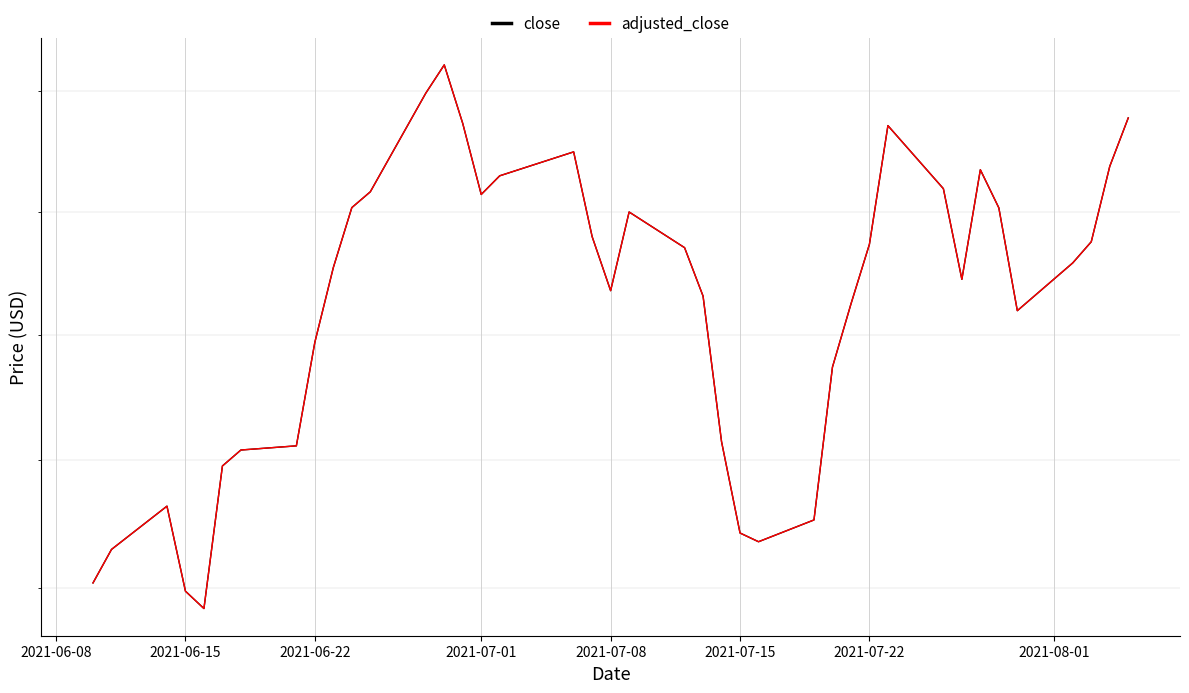

List the series in order of their peak value, highest first.

close, adjusted_close